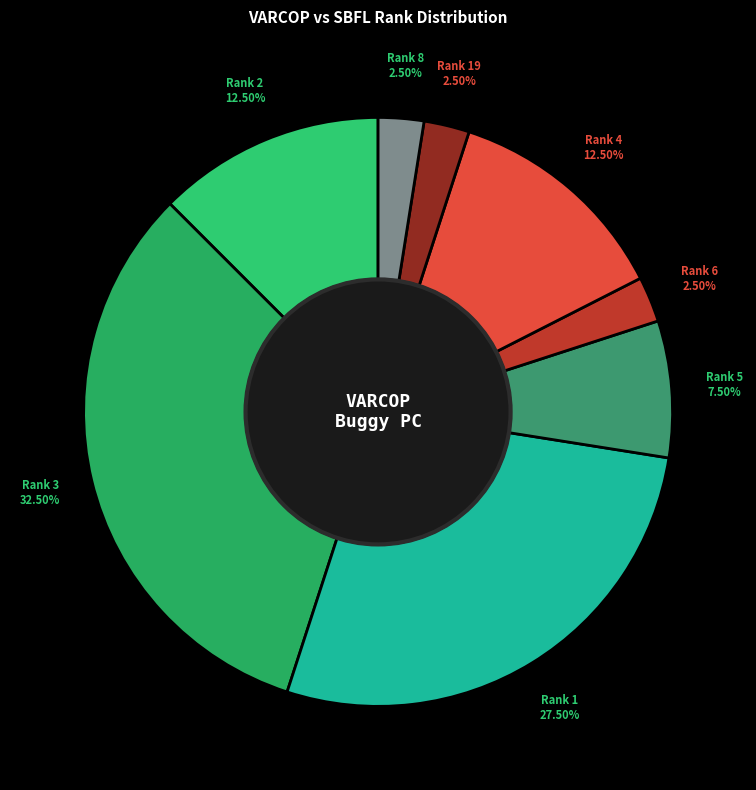

What is the largest slice in the pie chart?

Rank 3